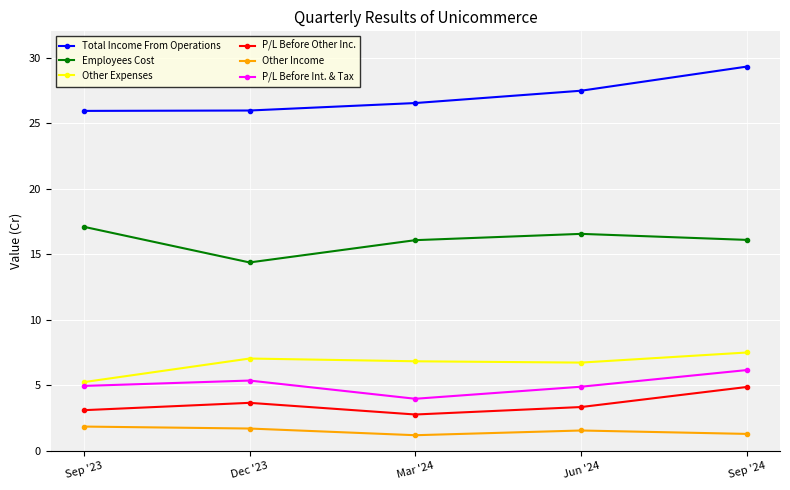

What is the highest value of the Total Income From Operations series?

29.3